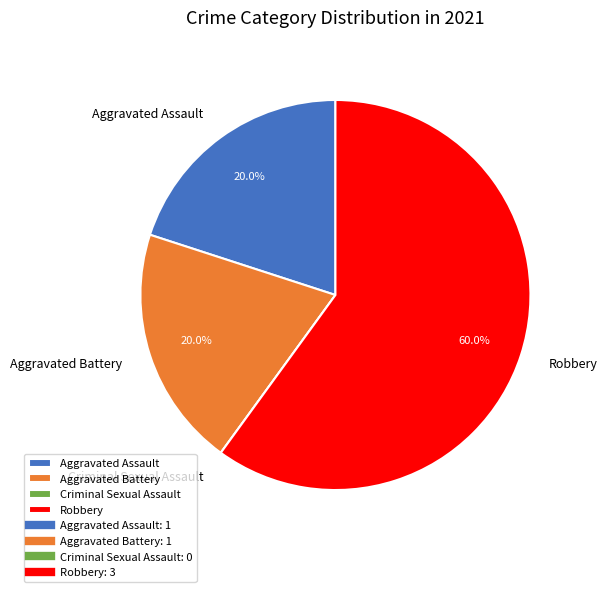

Do Aggravated Battery and Aggravated Assault together represent more than half of the pie?

No